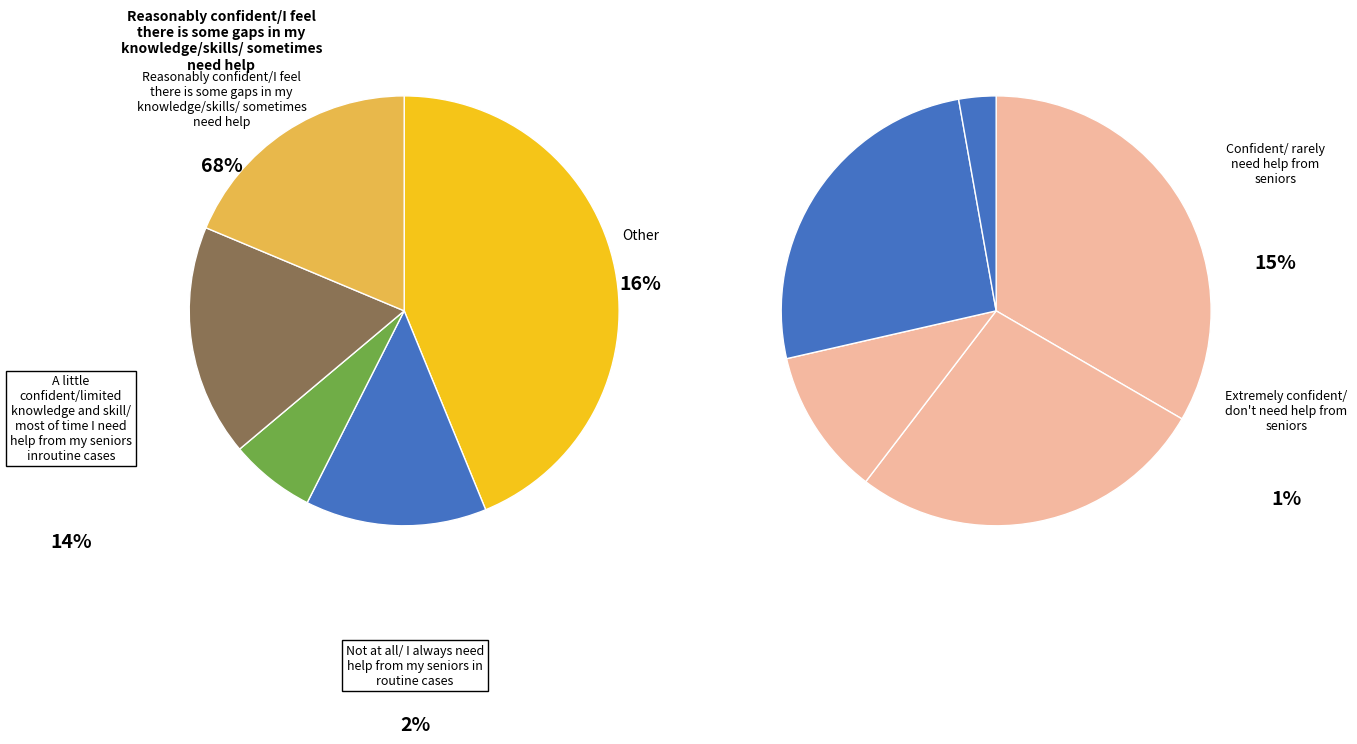

How much of the chart is everything except 3?

82.6%